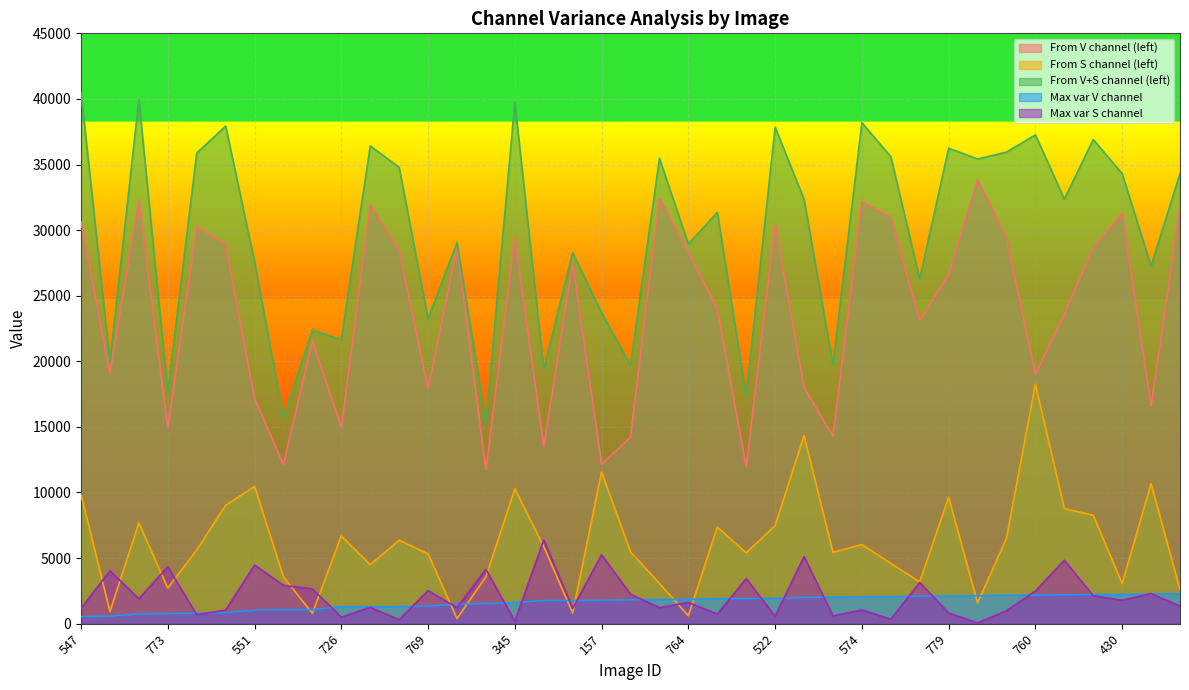

Reading right to left, extract all data points from this chart.

From V channel (left): 121=31718.0	204=16590.0	430=31246.0	449=28643.0	7=23594.0	760=19006.0	95=29437.0	513=33833.0	779=26604.0	793=23083.0	557=30996.0	574=32168.0	737=14294.0	403=18010.0	522=30378.0	743=11965.0	723=23992.0	764=28324.0	560=32404.0	757=14228.0	157=12142.0	762=27473.0	788=13521.0	345=29472.0	728=11743.0	782=28671.0	769=17918.0	368=28428.0	112=31924.0	726=14949.0	798=21603.0	734=12142.0	551=17140.0	249=28913.0	236=30247.0	773=14937.0	436=32266.0	784=19076.0	547=30627.0
From S channel (left): 121=2591.0	204=10667.0	430=3059.0	449=8265.0	7=8772.0	760=18253.0	95=6509.0	513=1588.0	779=9639.0	793=3189.0	557=4599.0	574=6029.0	737=5442.0	403=14341.0	522=7469.0	743=5402.0	723=7365.0	764=606.0	560=3071.0	757=5471.0	157=11566.0	762=817.0	788=5876.0	345=10275.0	728=3576.0	782=387.0	769=5328.0	368=6361.0	112=4493.0	726=6692.0	798=786.0	734=3564.0	551=10456.0	249=9024.0	236=5618.0	773=2713.0	436=7685.0	784=921.0	547=9844.0
From V+S channel (left): 121=34309.0	204=27257.0	430=34305.0	449=36908.0	7=32366.0	760=37259.0	95=35946.0	513=35421.0	779=36243.0	793=26272.0	557=35595.0	574=38197.0	737=19736.0	403=32351.0	522=37847.0	743=17367.0	723=31357.0	764=28930.0	560=35475.0	757=19699.0	157=23708.0	762=28290.0	788=19397.0	345=39747.0	728=15319.0	782=29058.0	769=23246.0	368=34789.0	112=36417.0	726=21641.0	798=22389.0	734=15706.0	551=27596.0	249=37937.0	236=35865.0	773=17650.0	436=39951.0	784=19997.0	547=40471.0
Max var V channel: 121=2284.7	204=2249.7	430=2226.7	449=2225.7	7=2200.0	760=2174.0	95=2171.7	513=2126.7	779=2118.7	793=2098.3	557=2062.7	574=2032.3	737=2025.7	403=1999.7	522=1924.0	743=1917.0	723=1903.0	764=1848.3	560=1846.7	757=1831.0	157=1776.0	762=1765.7	788=1765.3	345=1616.3	728=1523.0	782=1489.7	769=1342.0	368=1298.0	112=1297.0	726=1291.7	798=1074.7	734=1057.7	551=1027.0	249=847.3	236=799.0	773=768.0	436=748.7	784=569.7	547=537.7
Max var S channel: 121=1338.0	204=2296.3	430=1781.7	449=2131.3	7=4833.3	760=2488.7	95=984.3	513=54.3	779=810.7	793=3143.3	557=335.3	574=1045.3	737=591.0	403=5112.0	522=567.0	743=3435.0	723=734.3	764=1617.0	560=1221.0	757=2245.0	157=5253.3	762=1173.0	788=6387.0	345=185.7	728=4148.0	782=1233.3	769=2524.7	368=306.0	112=1242.7	726=491.3	798=2658.7	734=2917.7	551=4473.3	249=1030.3	236=681.0	773=4337.7	436=1897.0	784=4037.7	547=1160.7